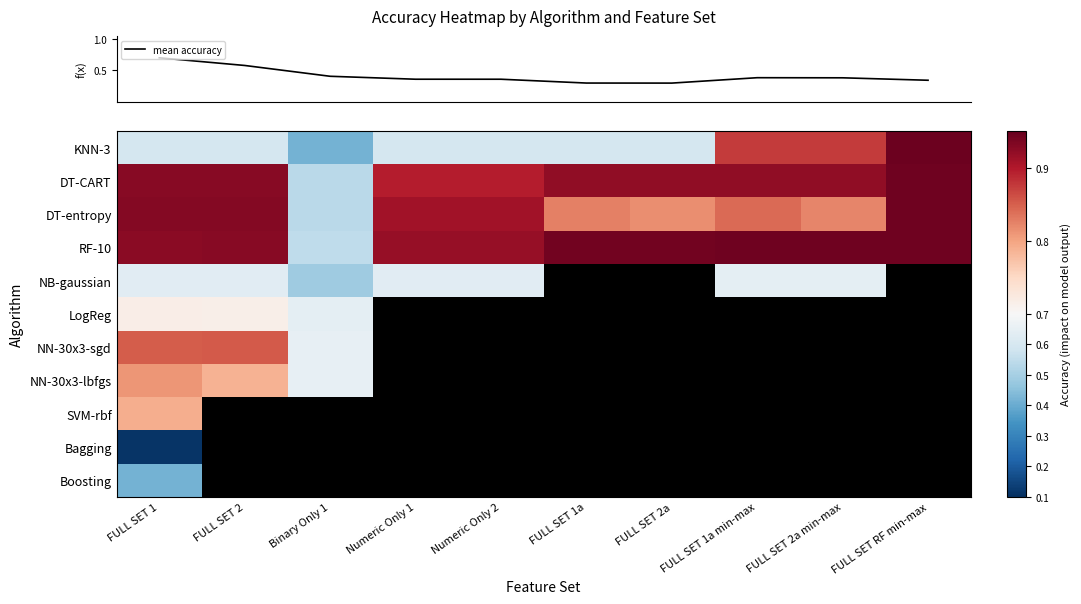

What is the total value across all series at FULL SET 1?

7.7